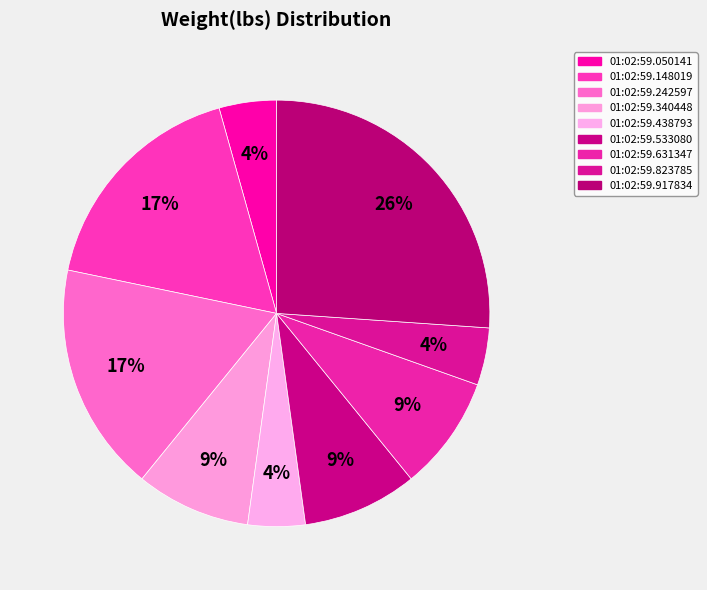

Which slice is the largest?

01:02:59.917834